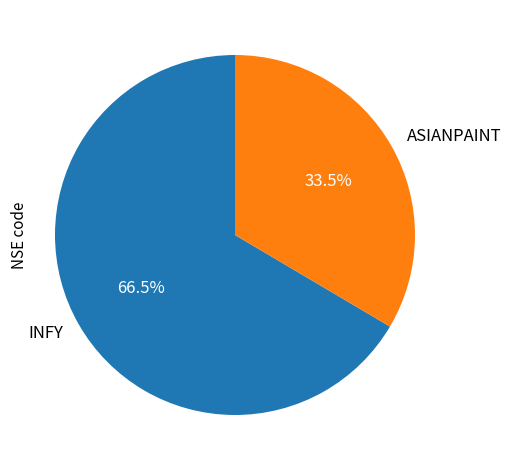

Does ASIANPAINT represent more than half of the total?

No